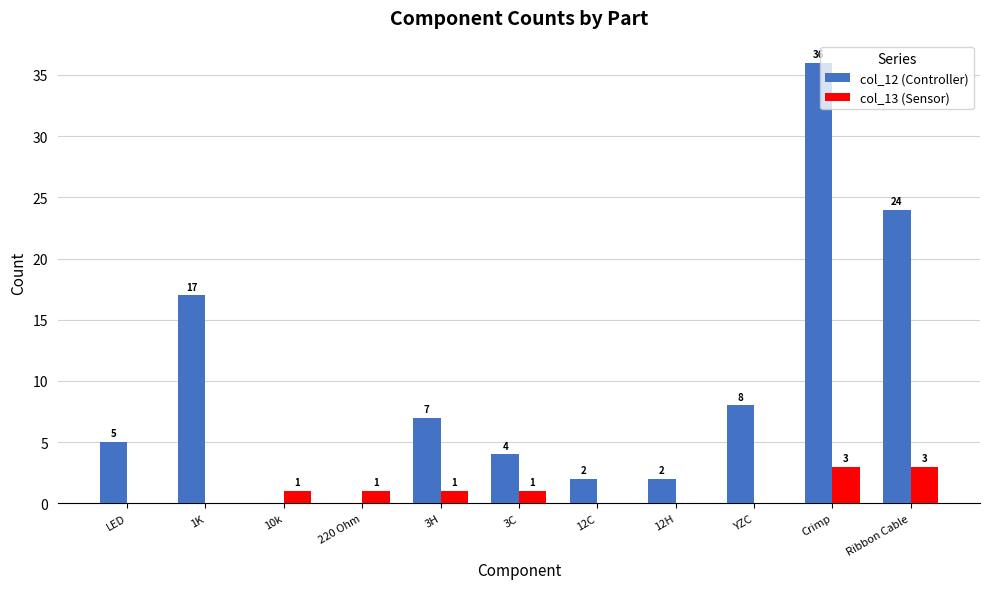

At which category is the sum across all series the highest?

Crimp